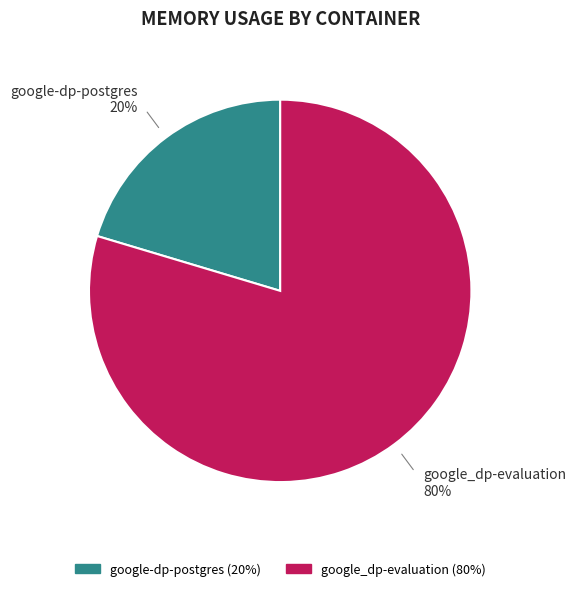

To the nearest percent, what is the average slice percentage?

50%